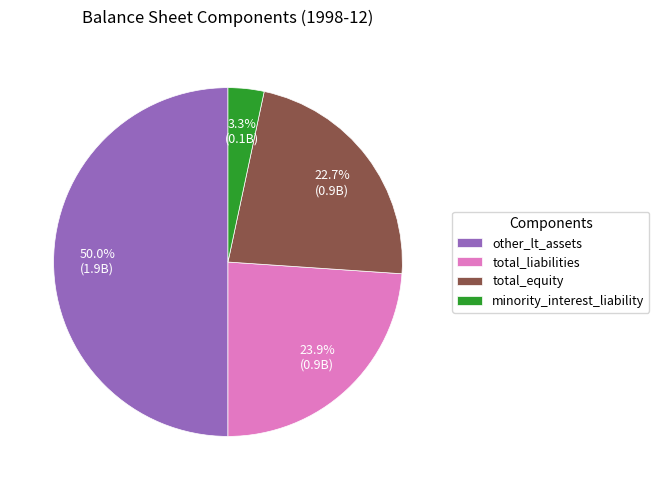

Which slice is the largest?

other_lt_assets